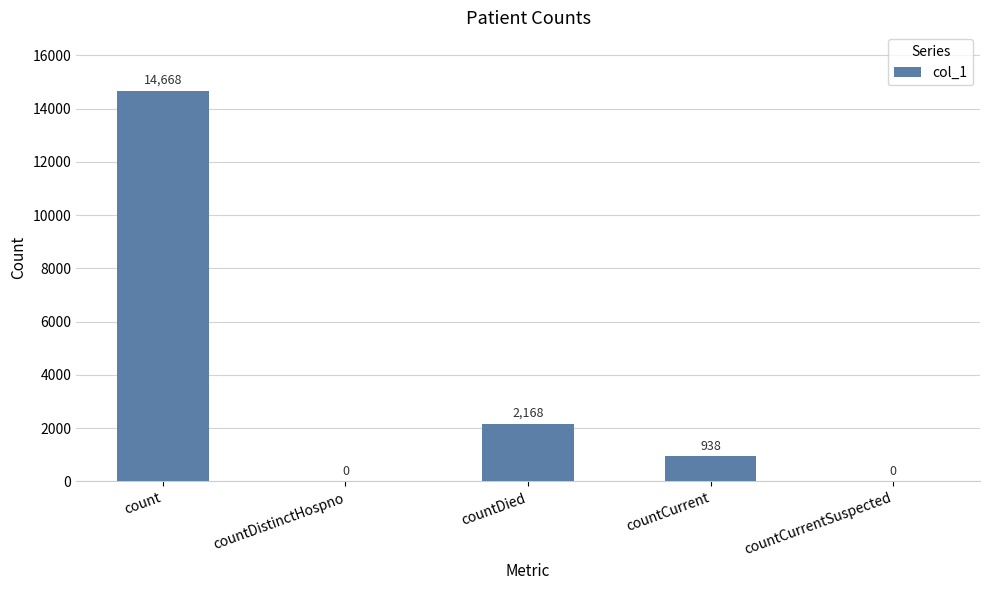

The value at countDistinctHospno is 0. True or false?

True